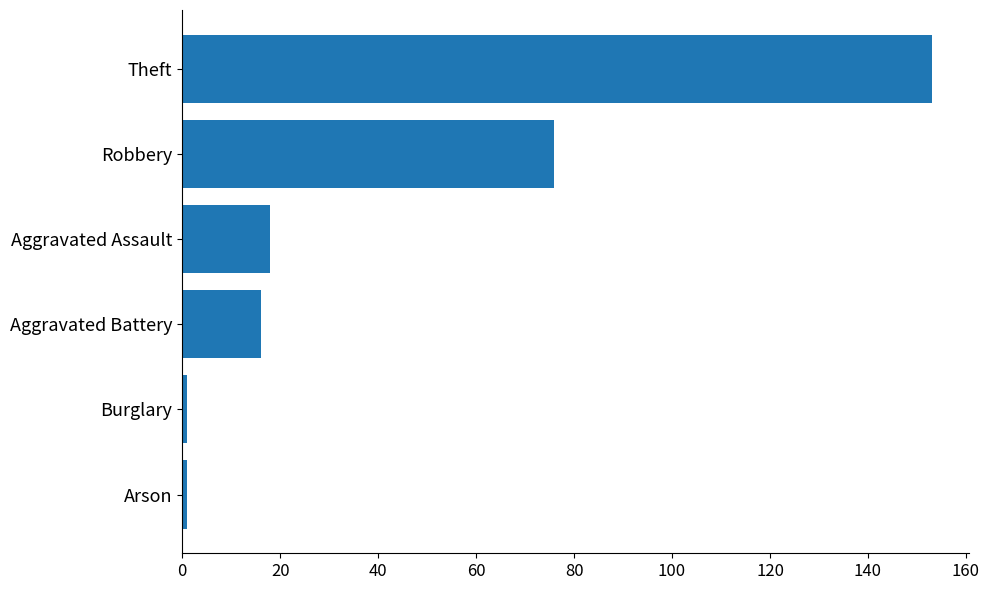

How many data points does each series have?

6